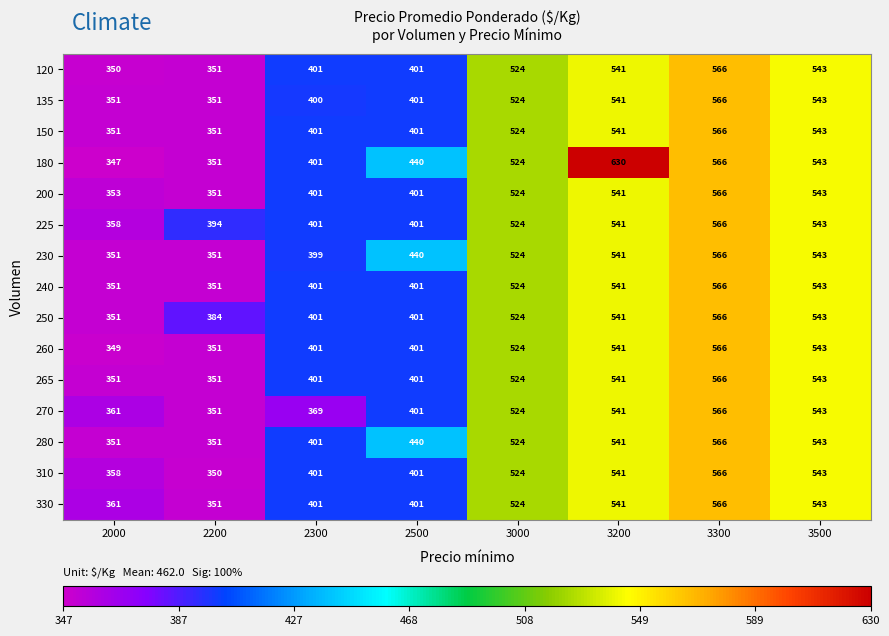

What value does the 180 series have at 2300, to the nearest 10?

400